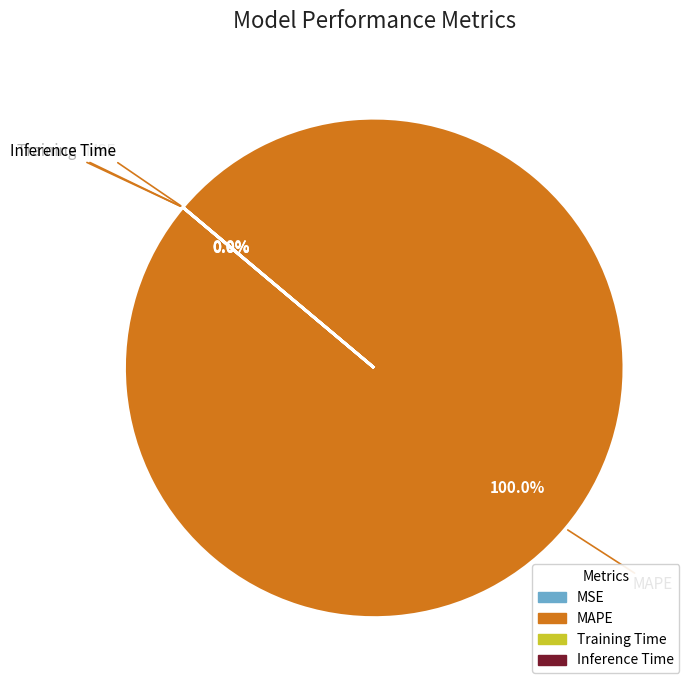

What is the largest slice in the pie chart?

MAPE